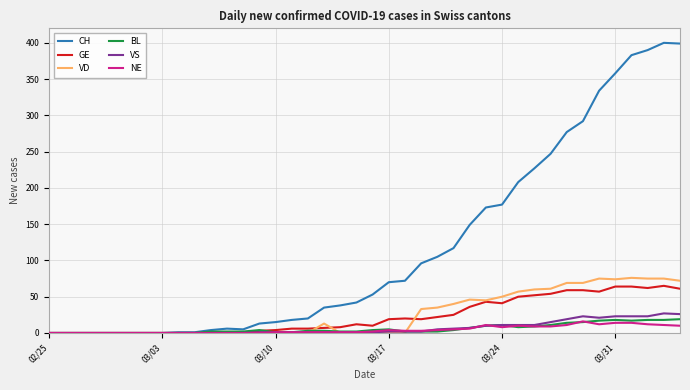

Which series has the widest spread of values?

CH